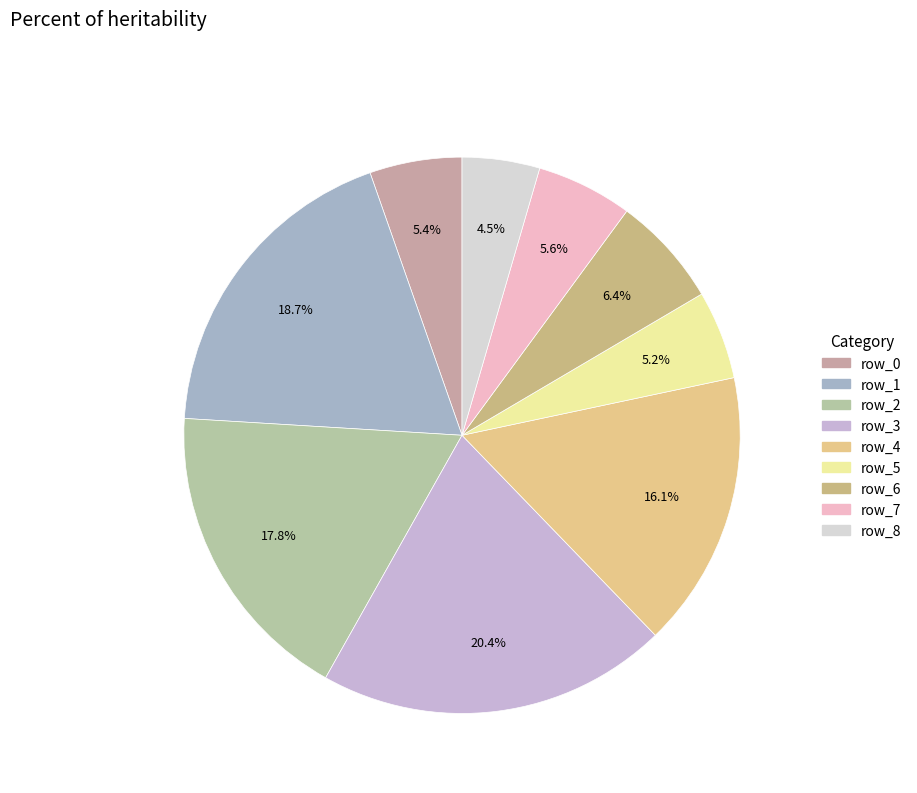

To the nearest percent, what is the difference between the row_2 and row_5 slice percentages?

13%